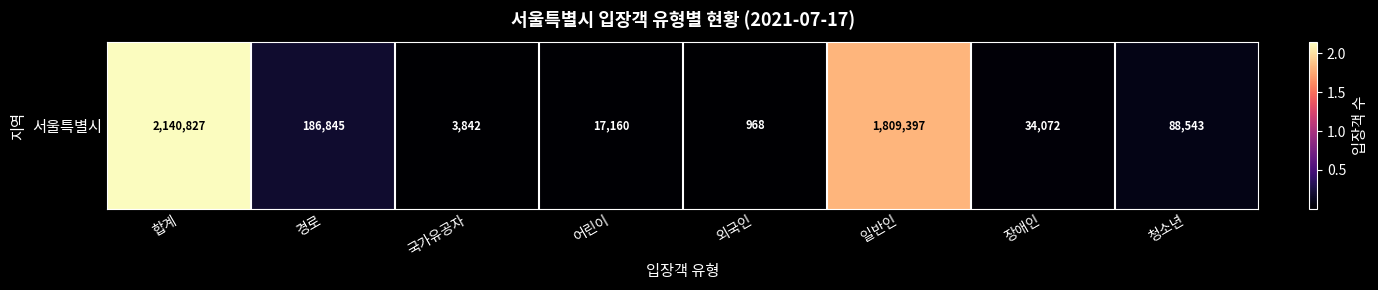

At which label does the data first exceed 88543?

합계